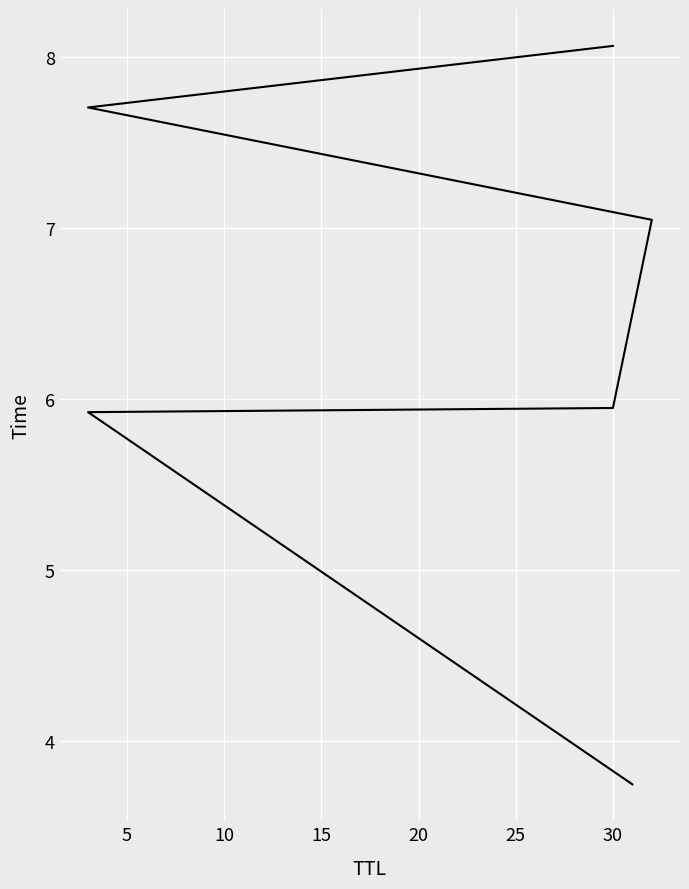

Where is the data nearest to the value 5?

5